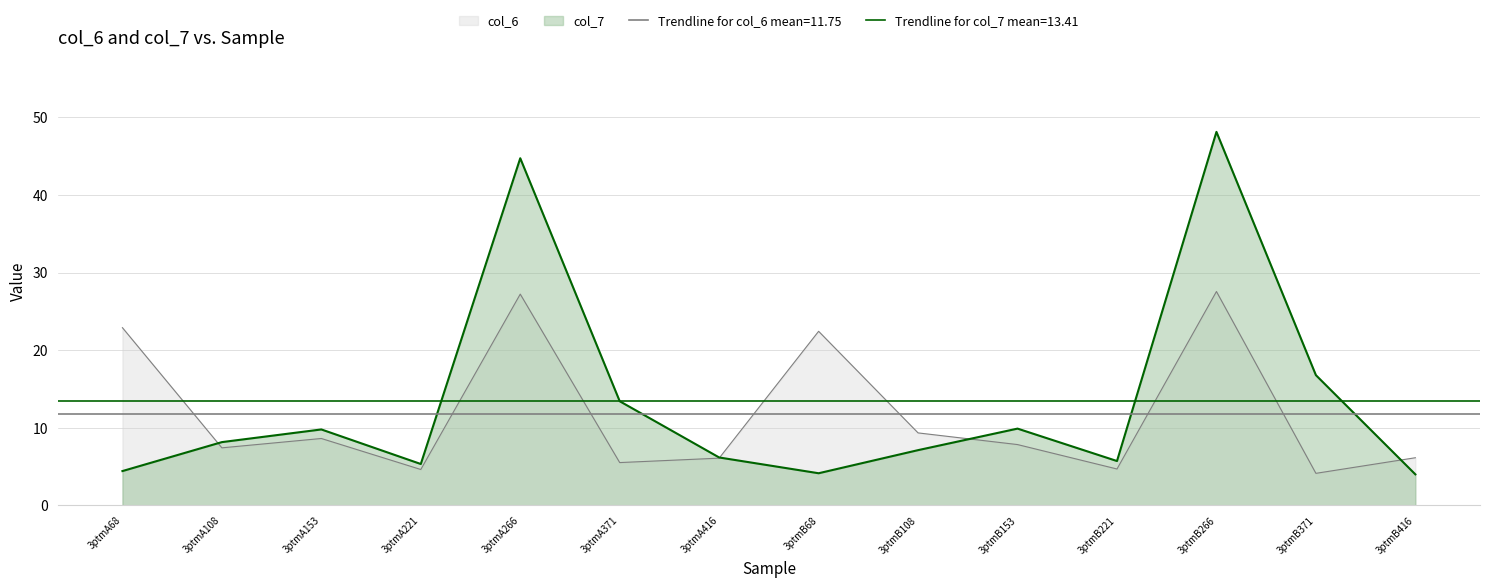

Reading left to right, transcribe all the data shown in this chart.

col_6: 22.9	7.4	8.6	4.6	27.2	5.5	6.1	22.4	9.3	7.8	4.7	27.6	4.1	6.1
col_7: 4.4	8.1	9.8	5.3	44.7	13.4	6.2	4.1	7.1	9.9	5.7	48.1	16.8	4.0